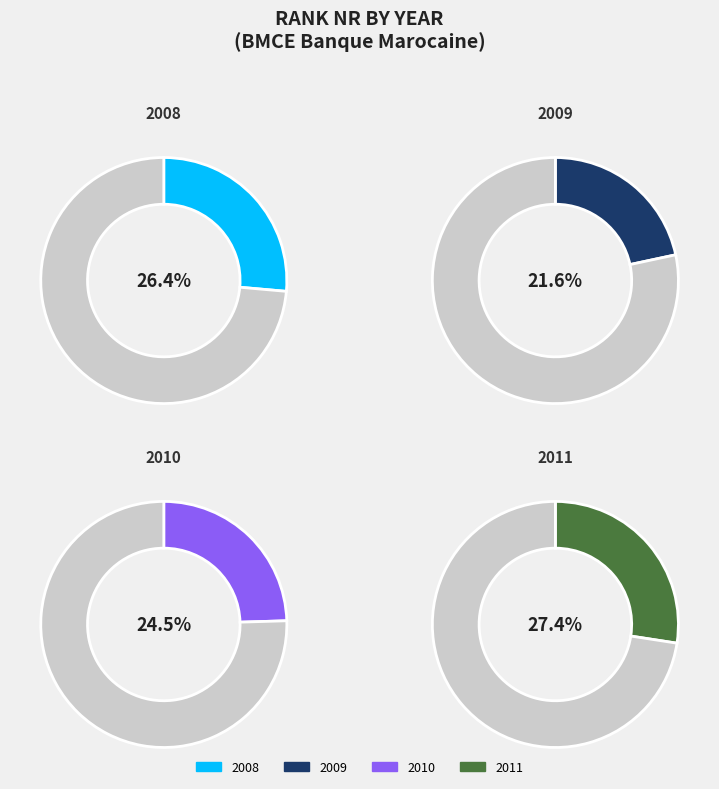

To the nearest percent, what portion does 2011 represent?

27%